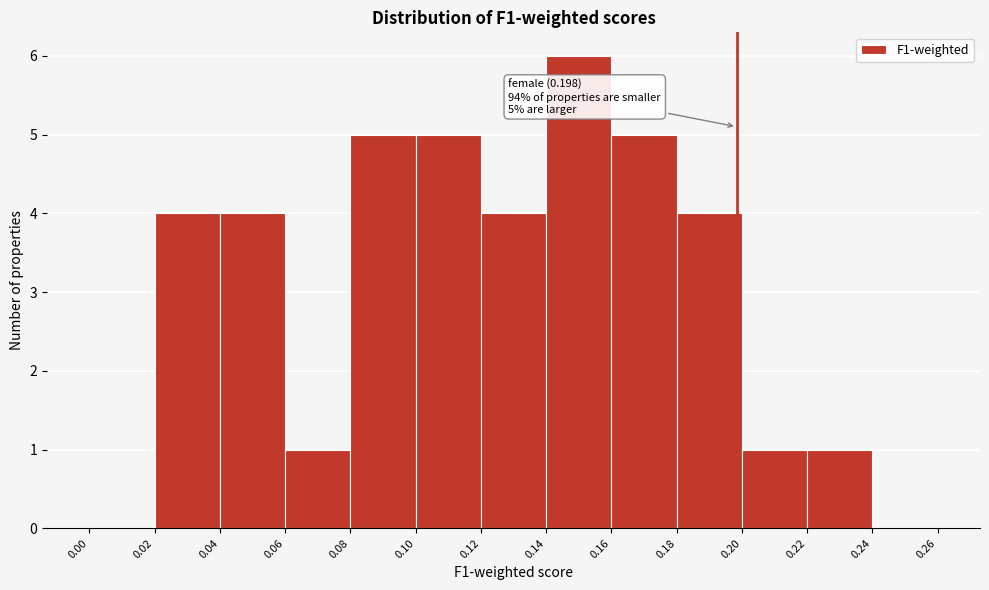

Over which range of the x-axis is the bar tallest?

0.14 to 0.16